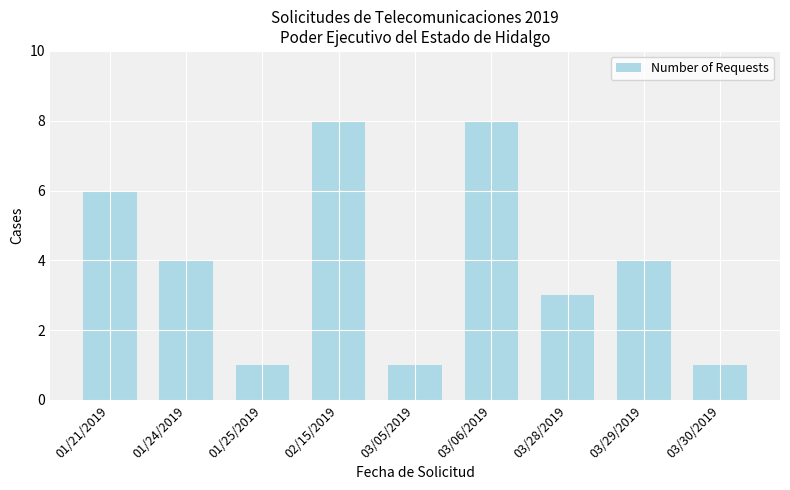

Does the chart contain any negative values?

No